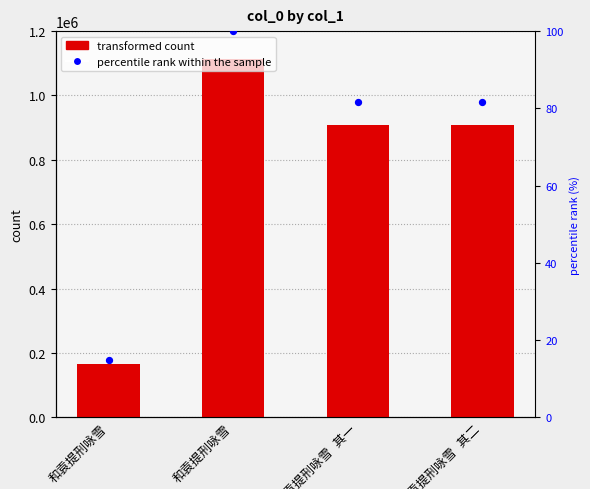

Which series contains the highest Y value?

col_0